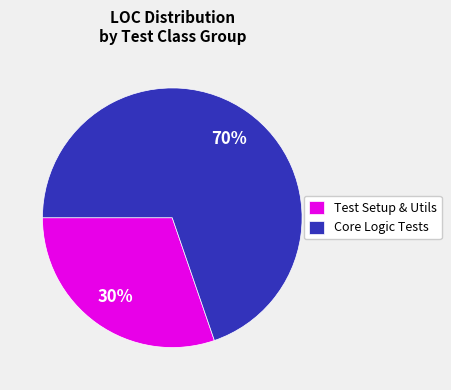

Which slice is the smallest?

Test Setup & Utils